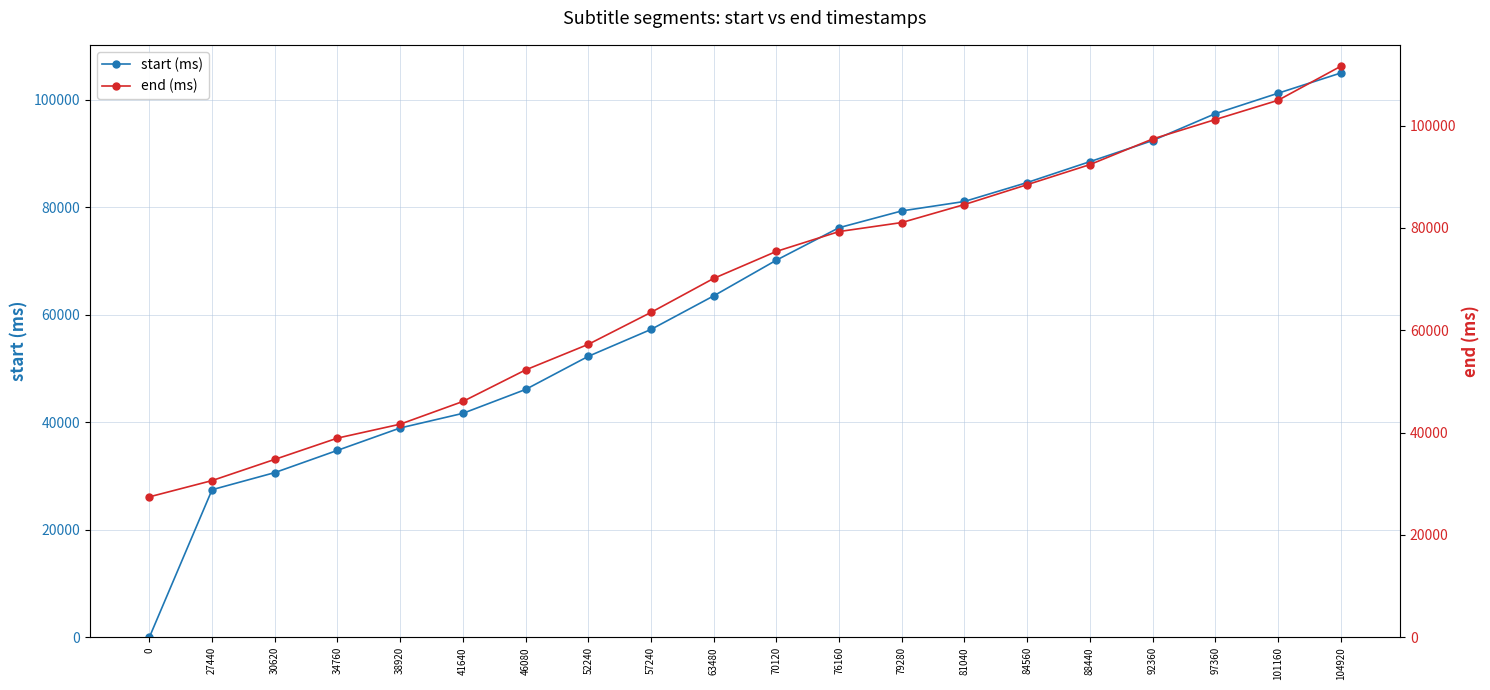

Rank the series by their average value, from lowest to highest.

start (ms), end (ms)